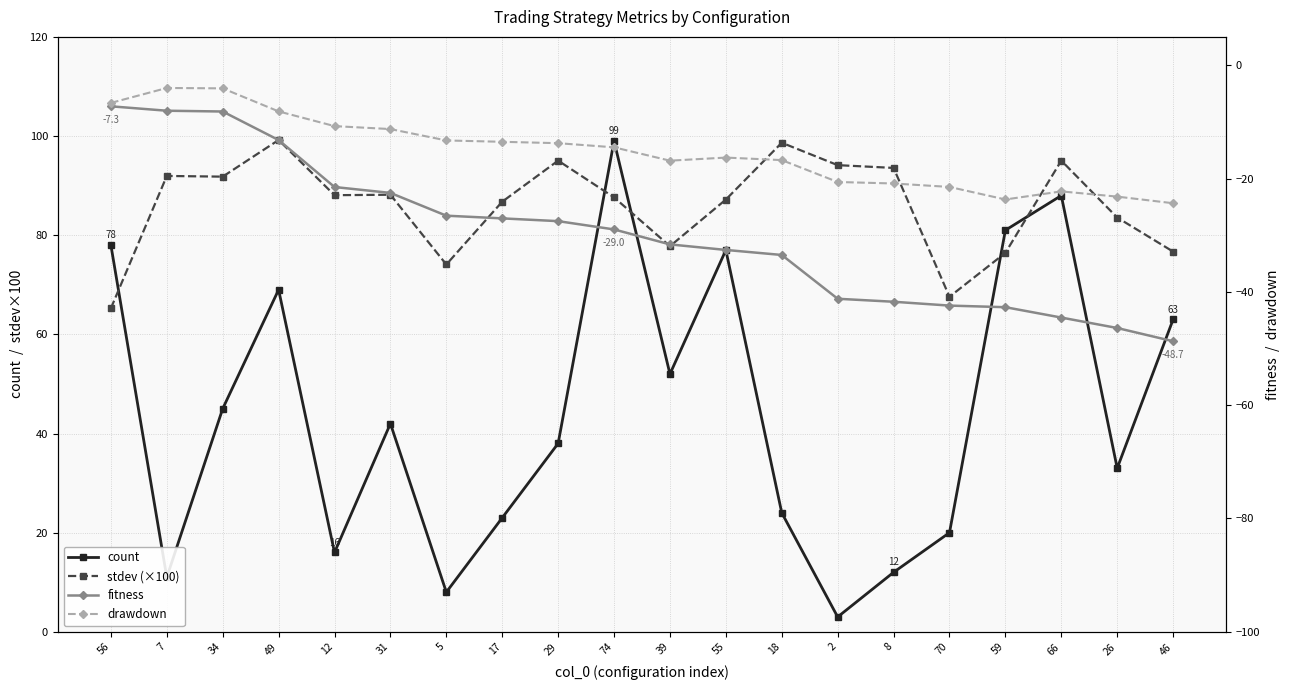

True or false: drawdown and count cross at least once.

False